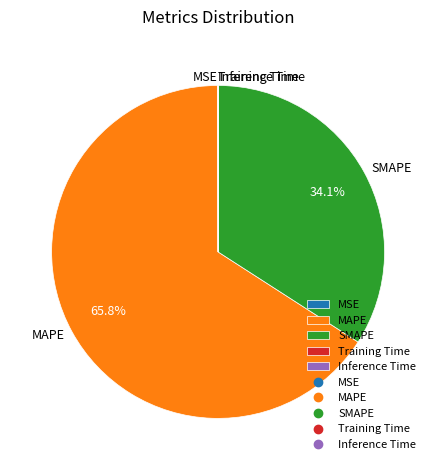

What portion of the pie excludes MAPE?

34.2%